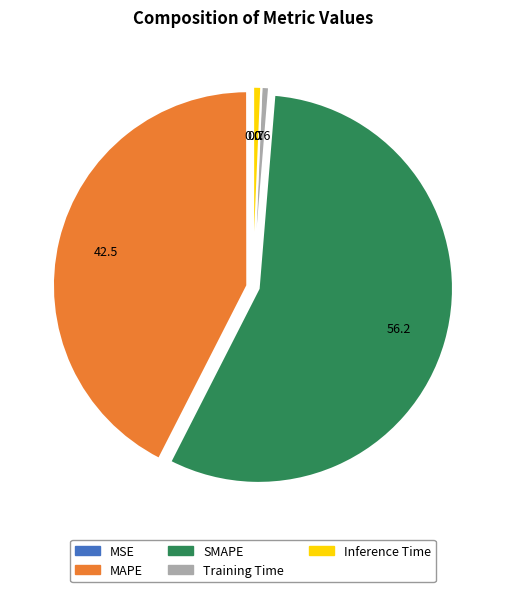

The MAPE slice represents 42% of the pie. True or false?

True